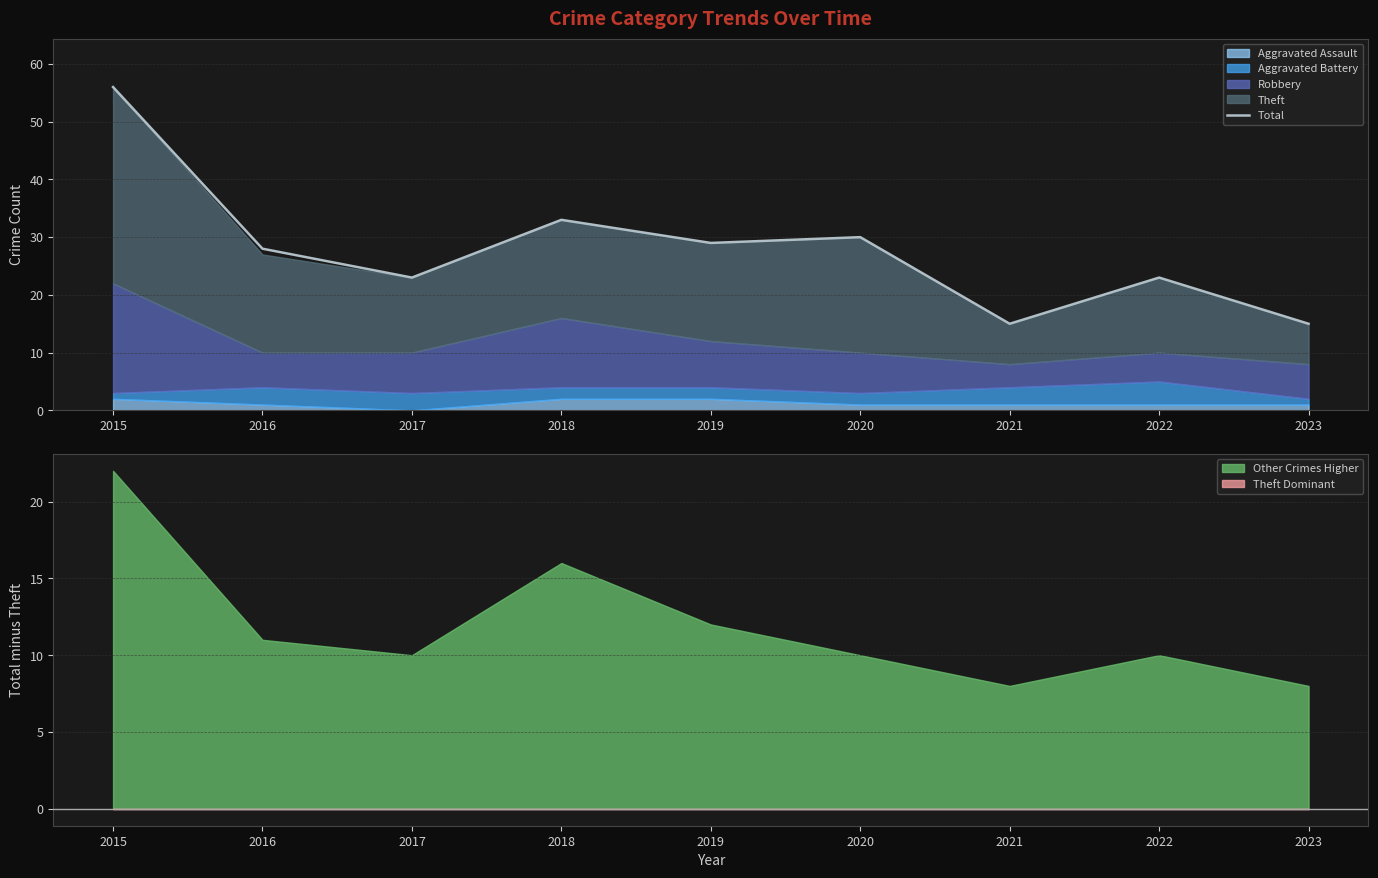

Where does the data first go above 28?

2015